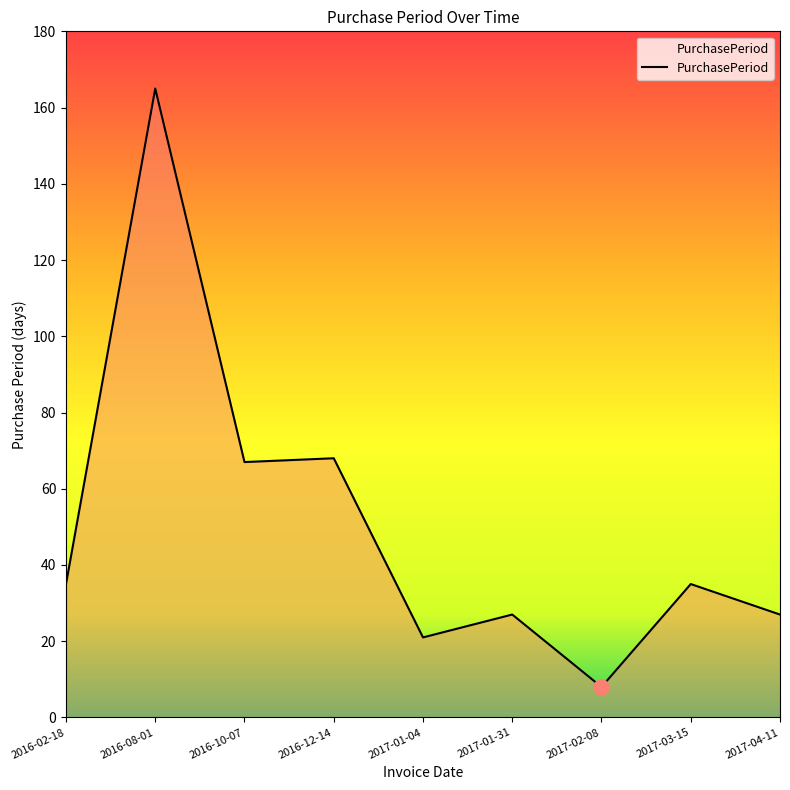

What is the change in value from 2016-10-07 to 2017-03-15?

-32